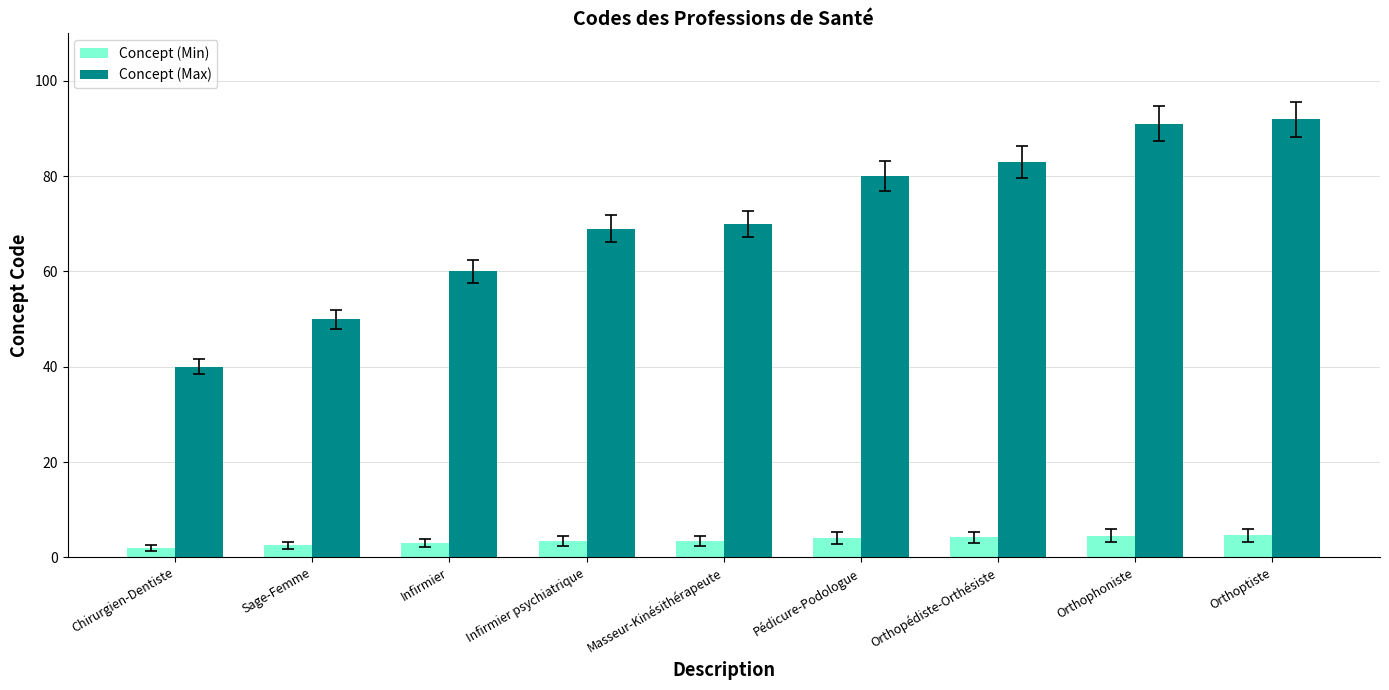

Are the bars horizontal?

No